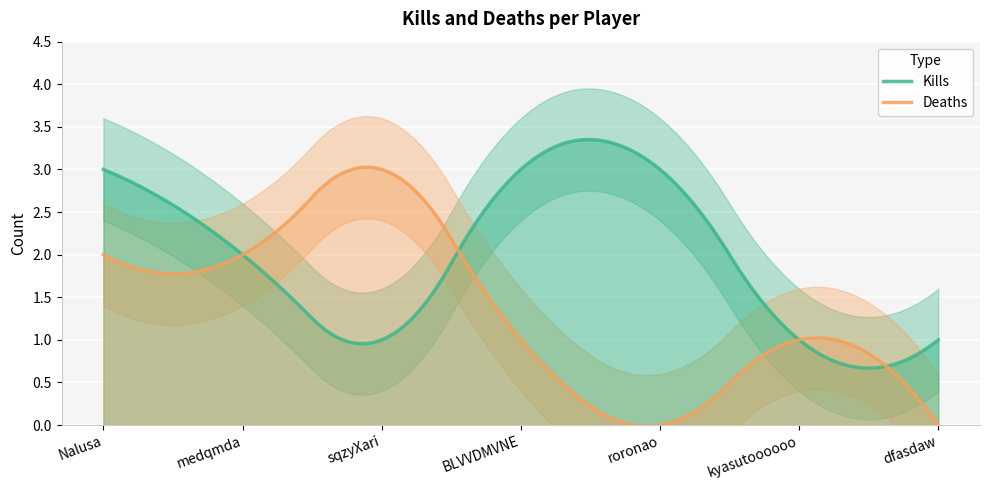

Between roronao and dfasdaw, which is larger?

roronao